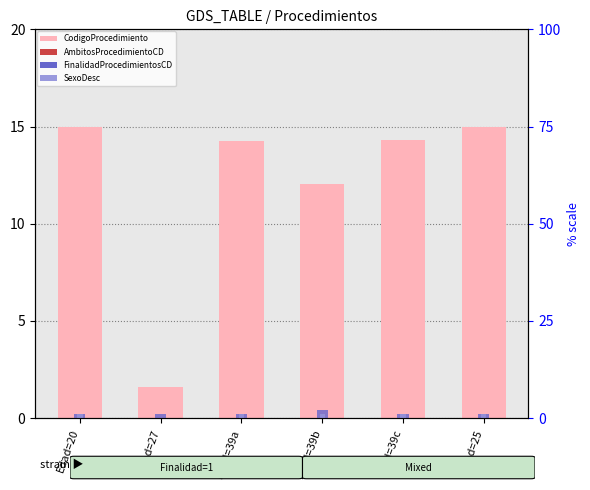

Is the value of FinalidadProcedimientosCD at Edad=27 greater than the value of AmbitosProcedimientoCD at Edad=39a?

Yes